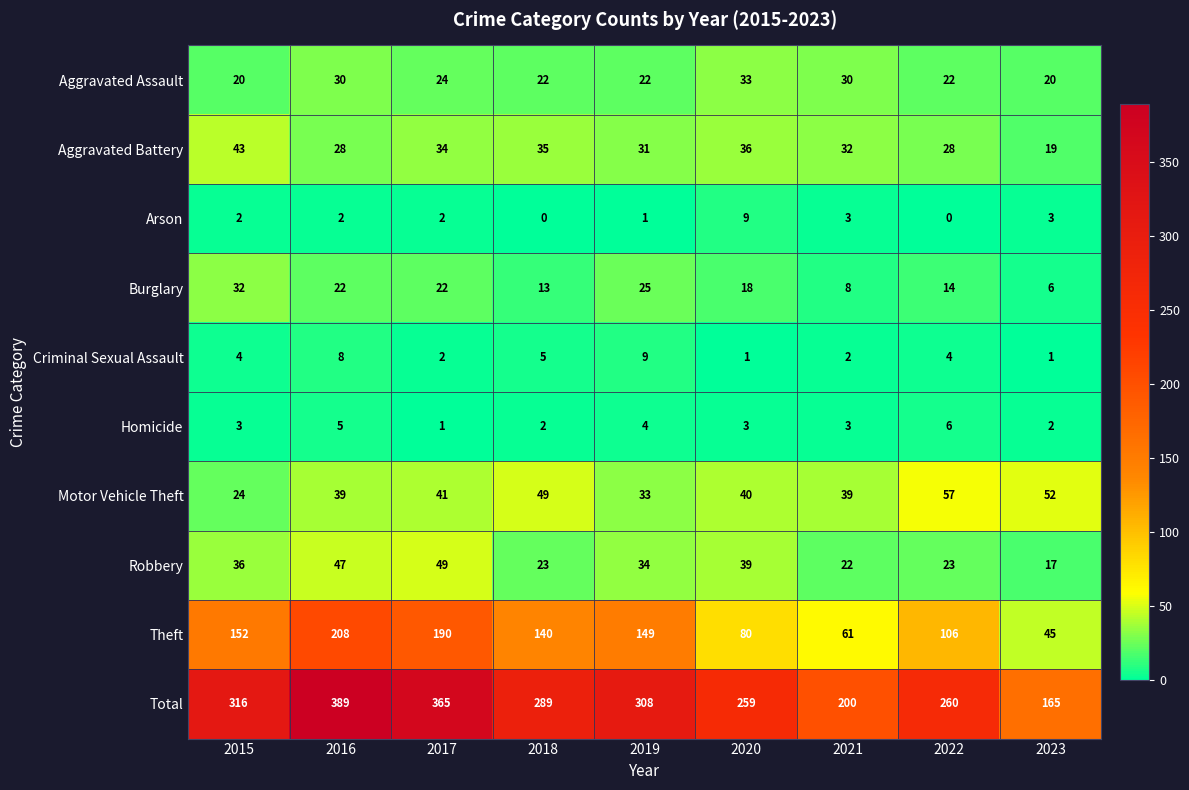

What is the highest value of the Theft series?

208